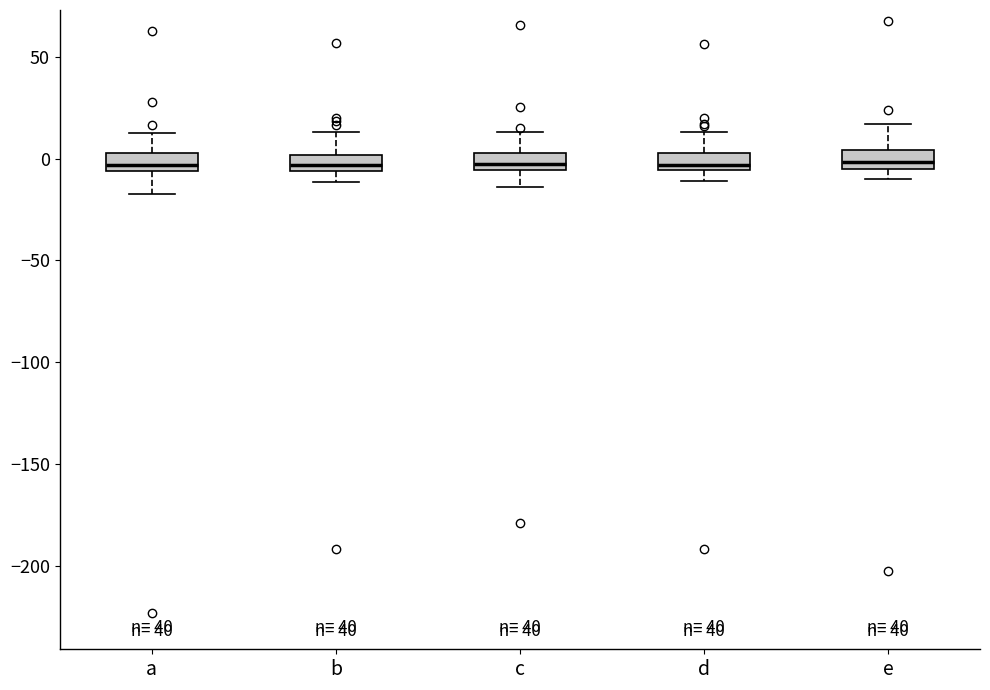

Where does the upper whisker of the box for c end on the y-axis? The values are not printed on the chart, so give them approximately, as read against the axis.

15